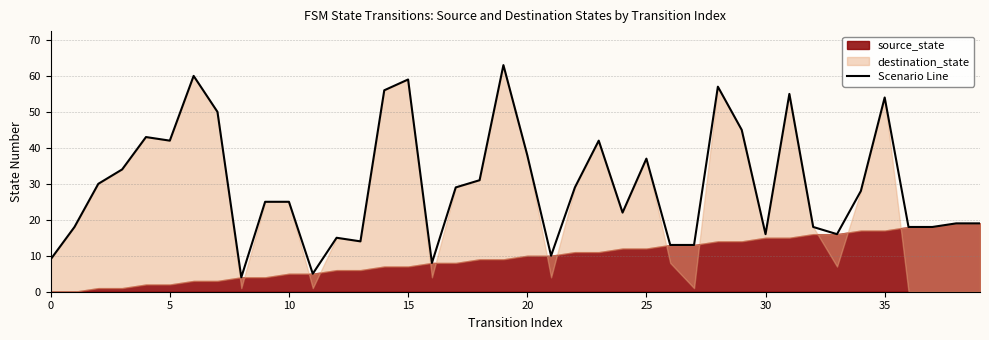

Is it true that the value at 29 is 15?

False